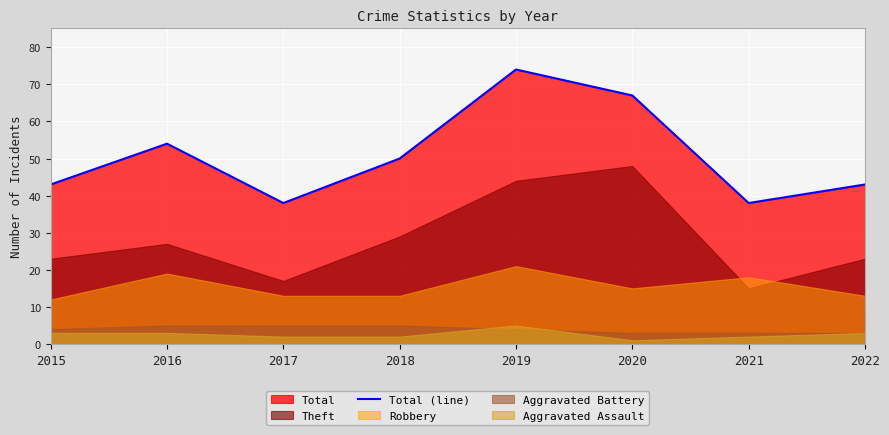

Which has a higher value, 2022 or 2020?

2020